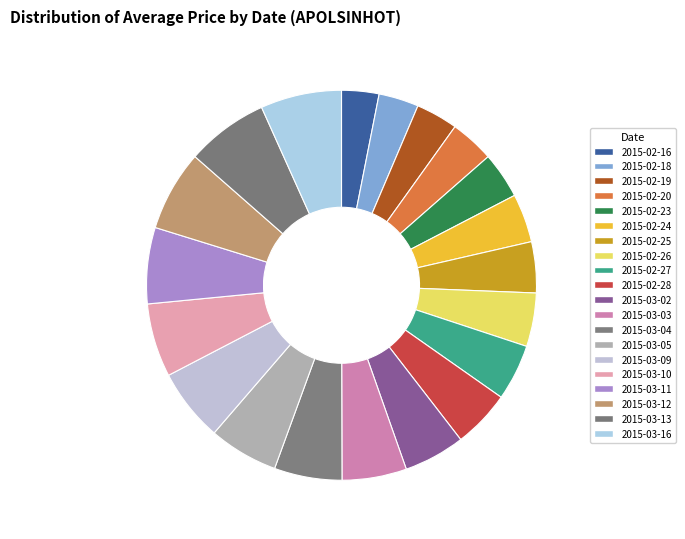

How much of the chart is everything except 2015-02-26?

95.6%